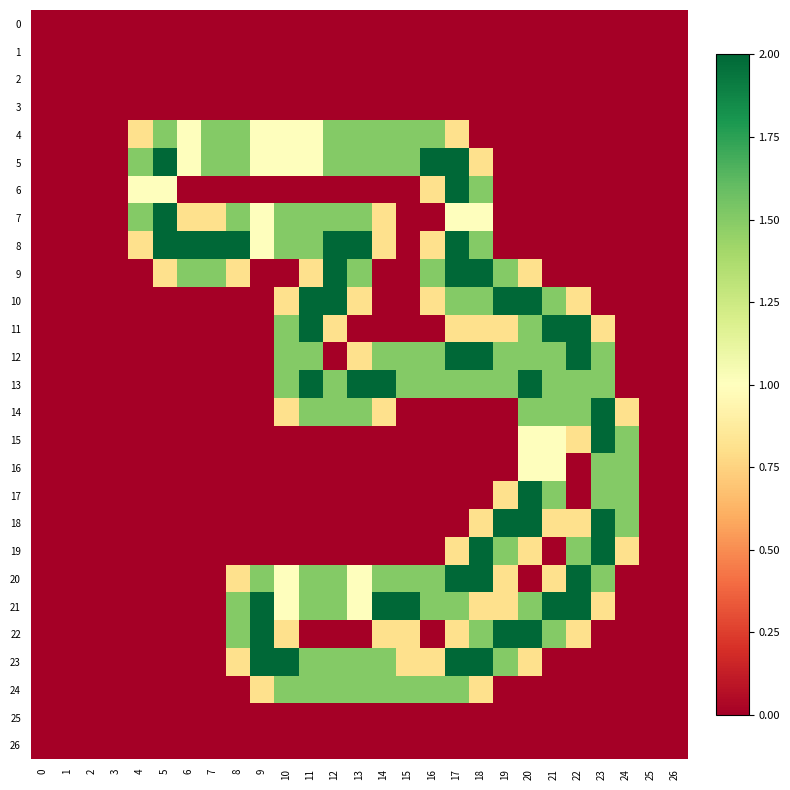

Which series has the largest total across all categories?

row_21